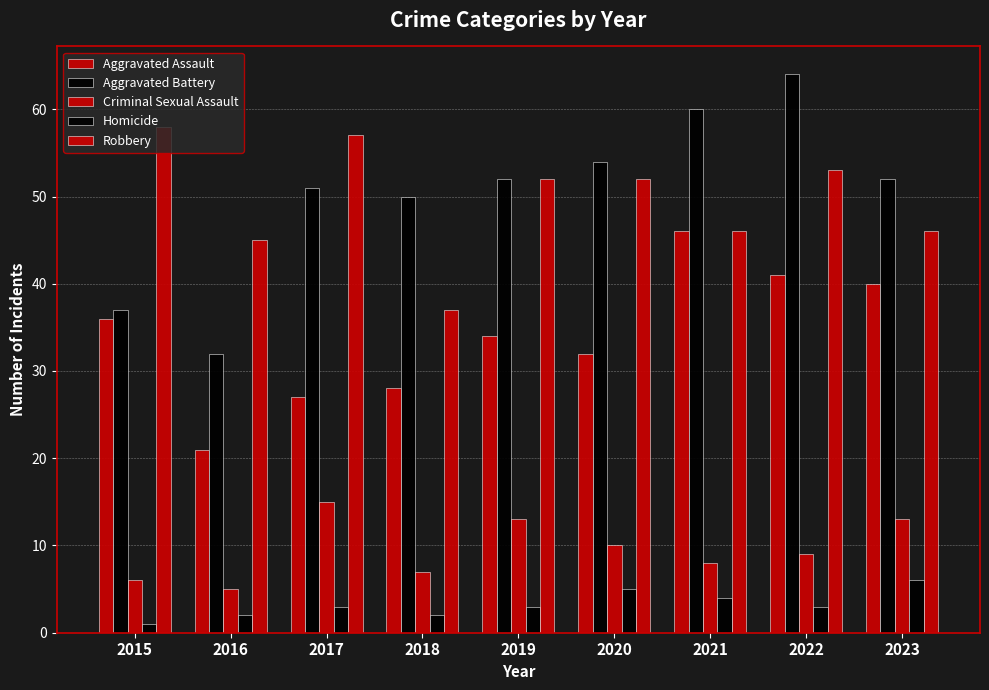

What is the lowest value of the Aggravated Assault series?

21